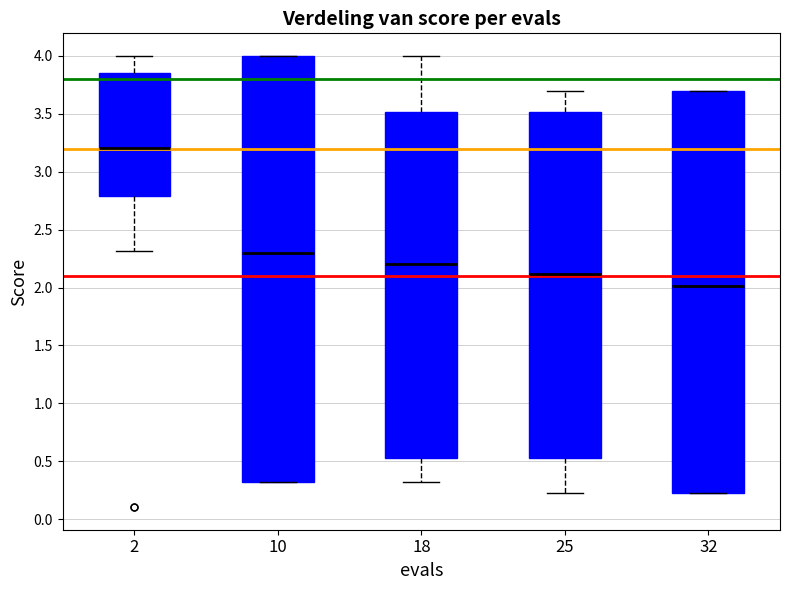

Reading left to right, transcribe this box plot: for each box, give where its median line is, the range the box spans, and where its two whiskers end, as read against the y-axis. The values are not printed on the chart, so give them approximately, as read against the axis.

2: median 3.20, box 2.80 to 3.85, whiskers 2.30 to 4.00
10: median 2.30, box 0.30 to 4.00, whiskers 0.30 to 4.00
18: median 2.20, box 0.55 to 3.50, whiskers 0.30 to 4.00
25: median 2.10, box 0.55 to 3.50, whiskers 0.20 to 3.70
32: median 2.00, box 0.20 to 3.70, whiskers 0.20 to 3.70